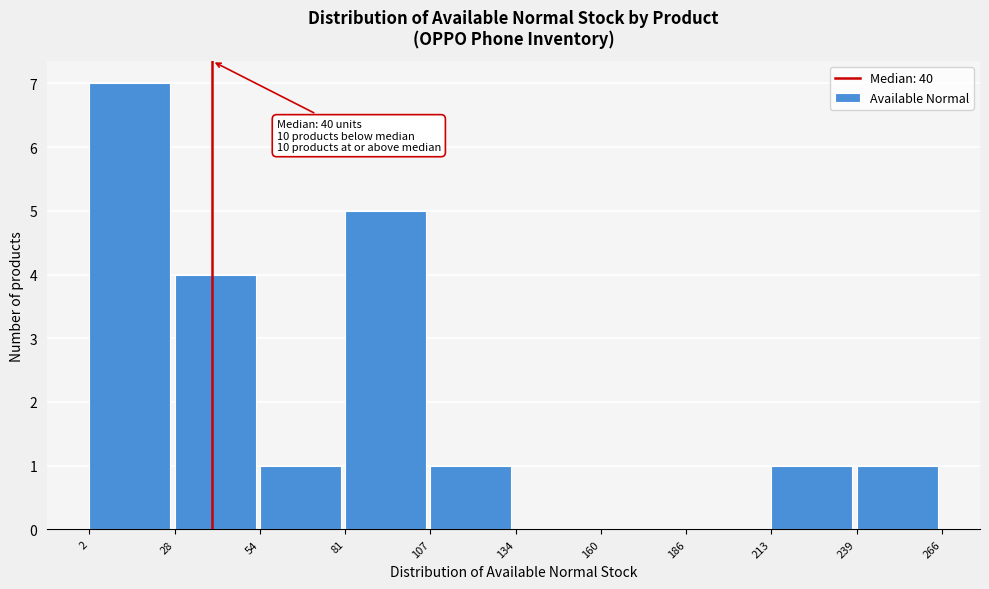

Which range on the x-axis has the tallest bar?

2 to 28